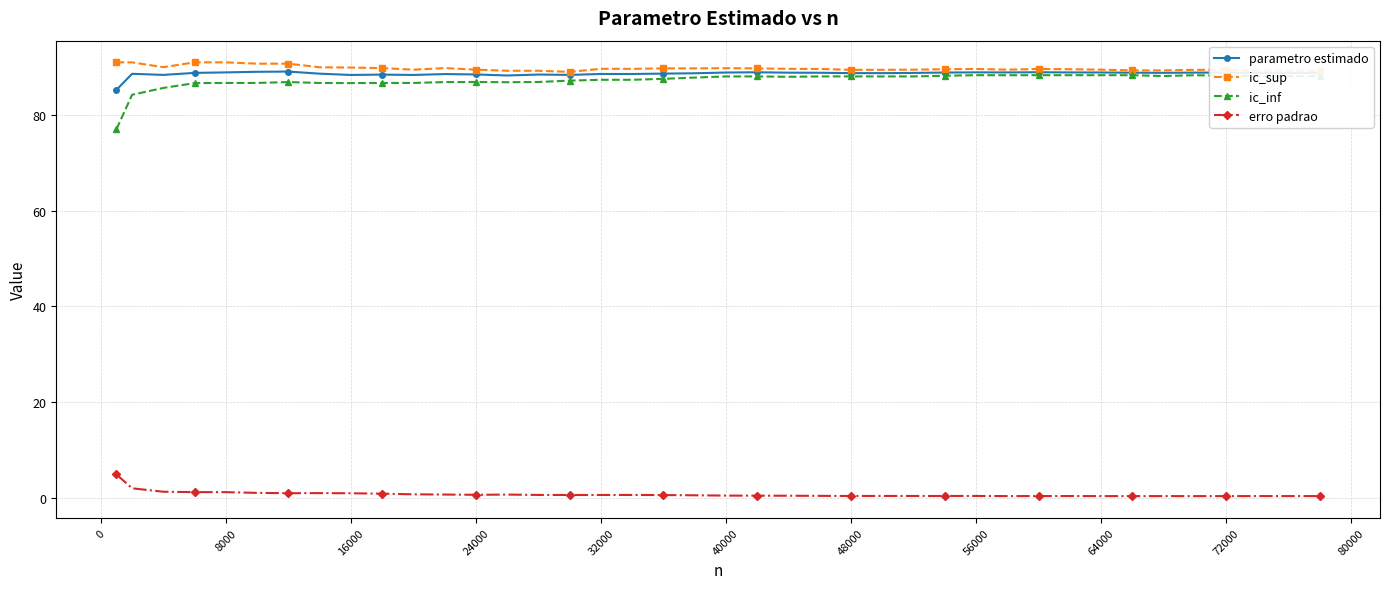

What is the highest value of the parametro estimado series?

89.2